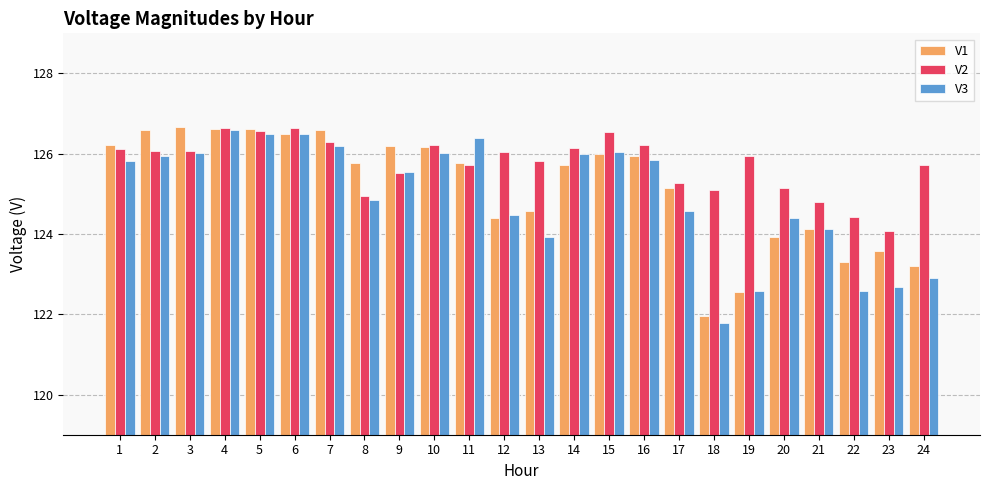

Rank the series at 13 from highest to lowest value.

V2, V1, V3